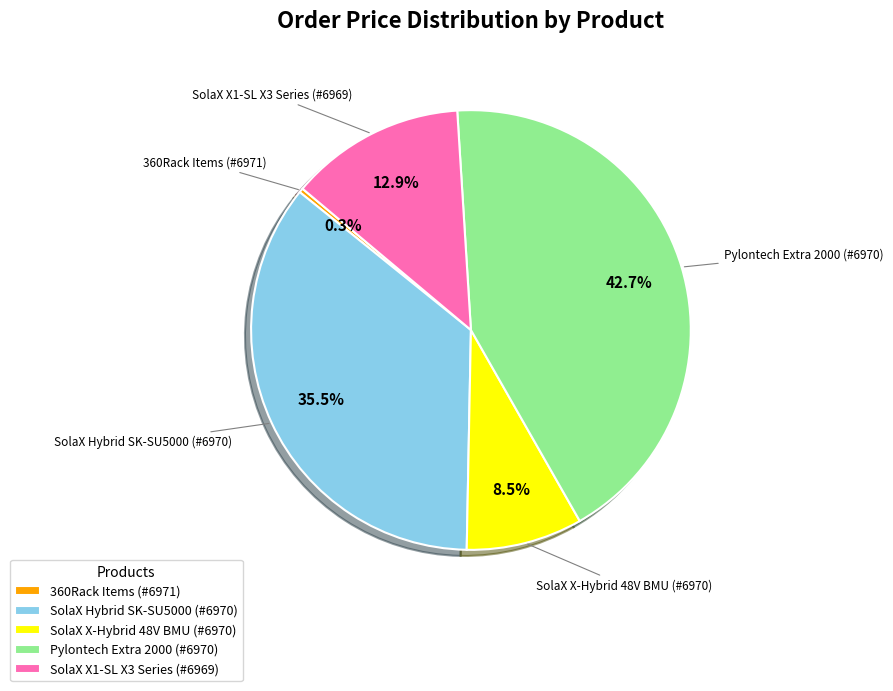

To the nearest percent, what is the difference between the largest and smallest slice percentages?

42%